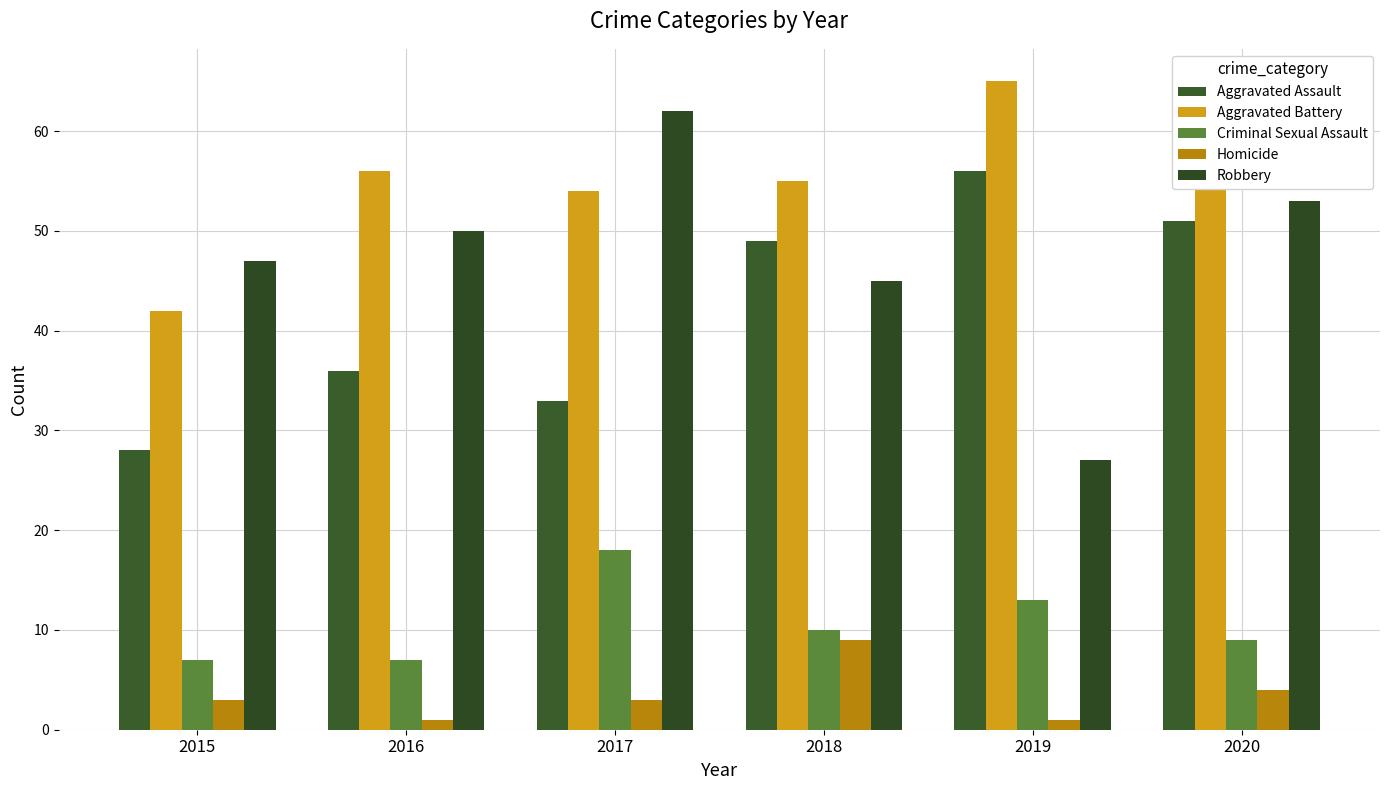

Is it true that Robbery equals 47 at 2015?

True